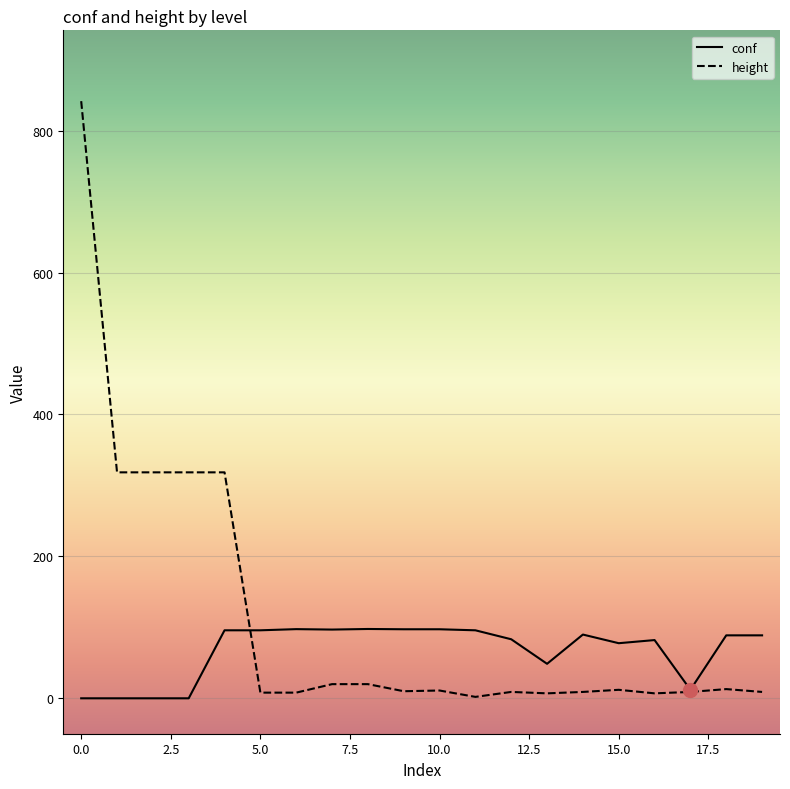

Which series has the widest spread of values?

height